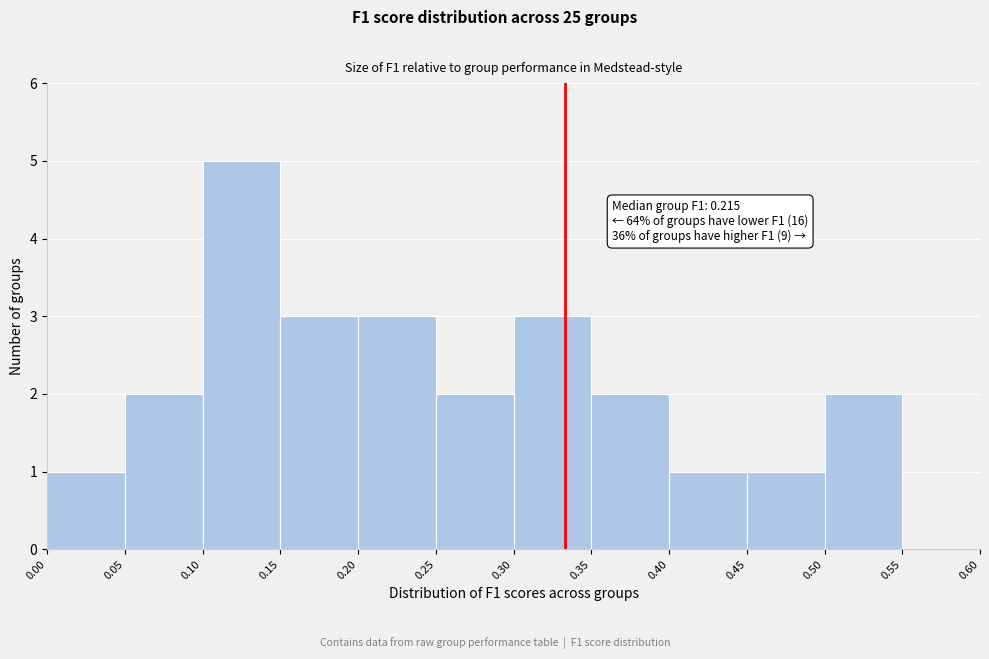

Which range on the x-axis has the tallest bar?

0.10 to 0.15